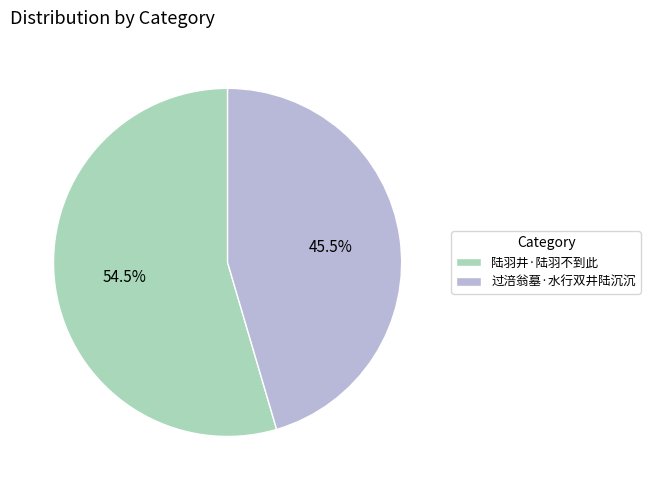

Between 陆羽井·陆羽不到此 and 过涪翁墓·水行双井陆沉沉, which is larger?

陆羽井·陆羽不到此